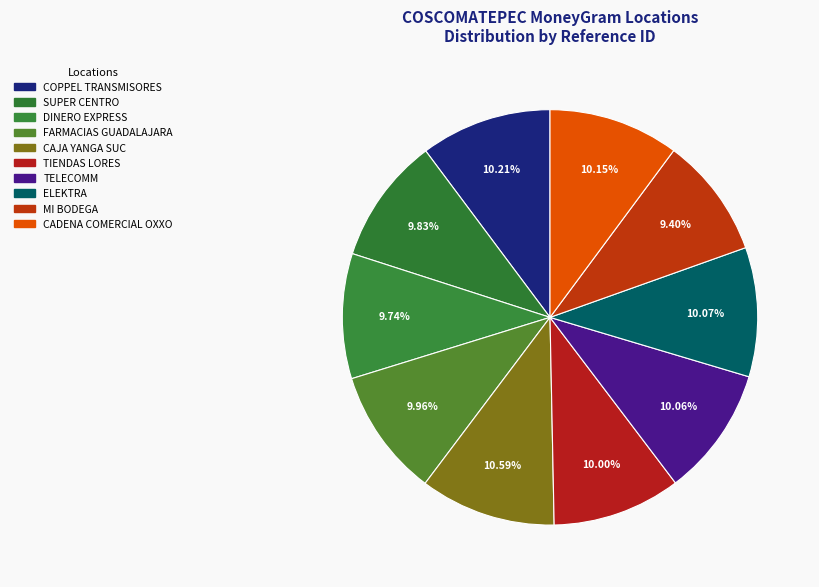

Does ELEKTRA represent more than half of the total?

No